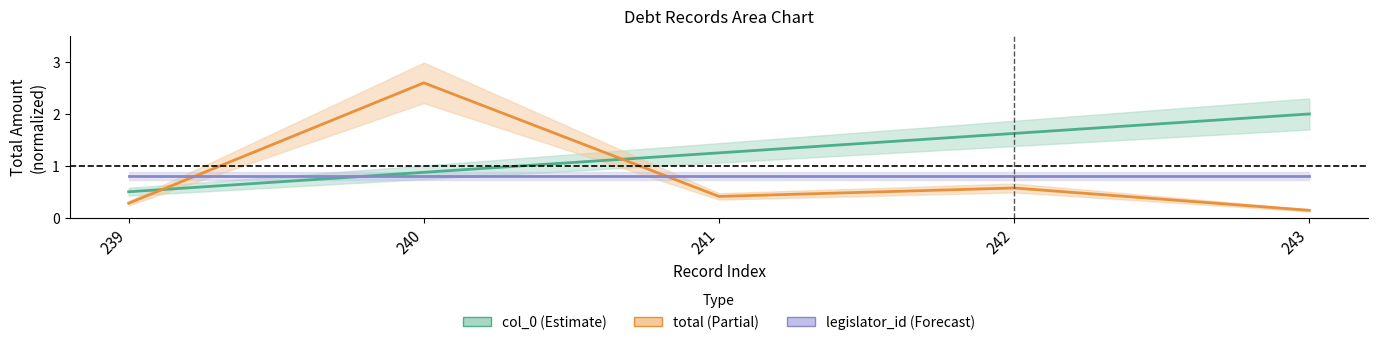

The col_0 series shows 1.7 at 241. True or false?

False